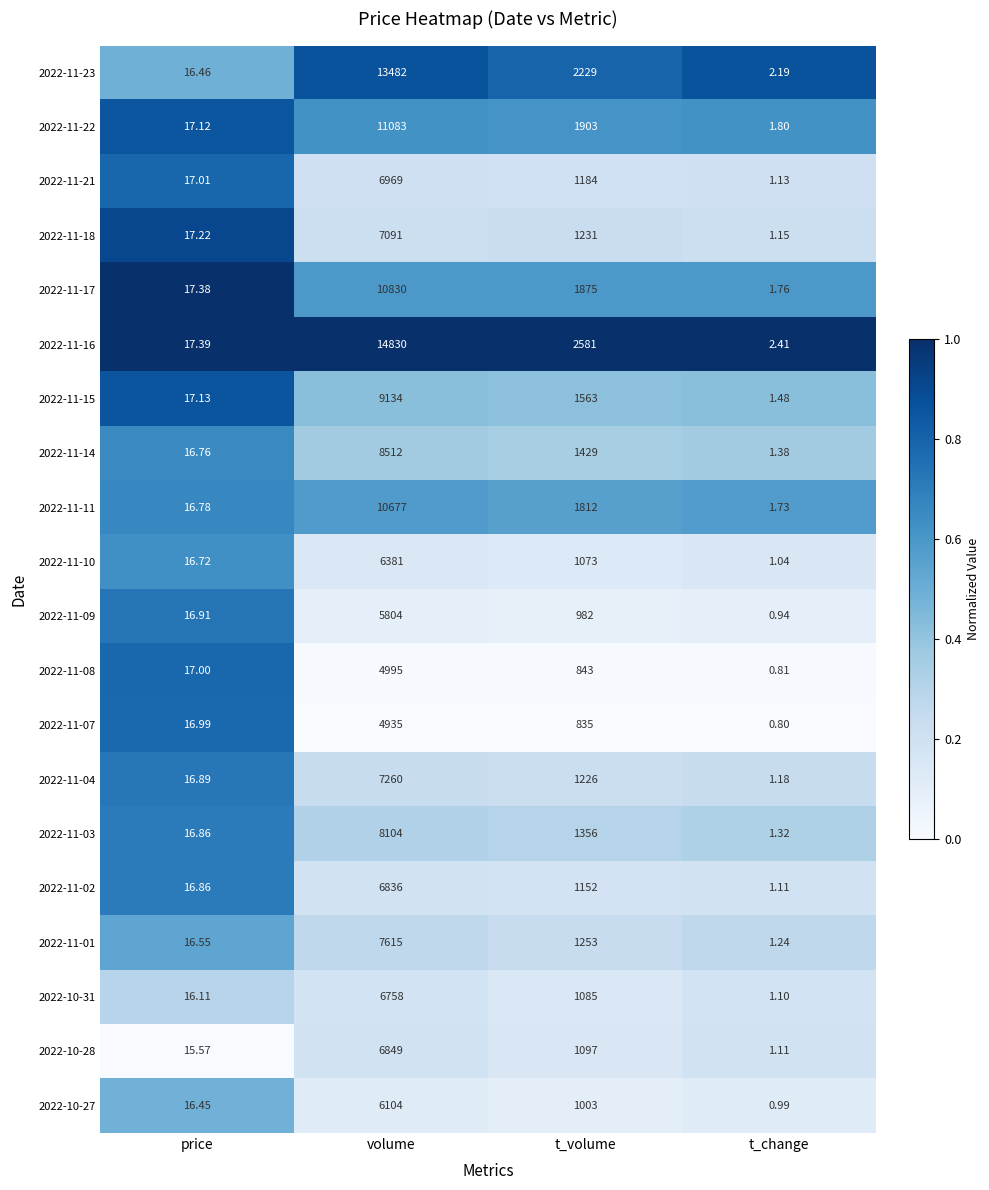

How many categories are shown in the chart?

4